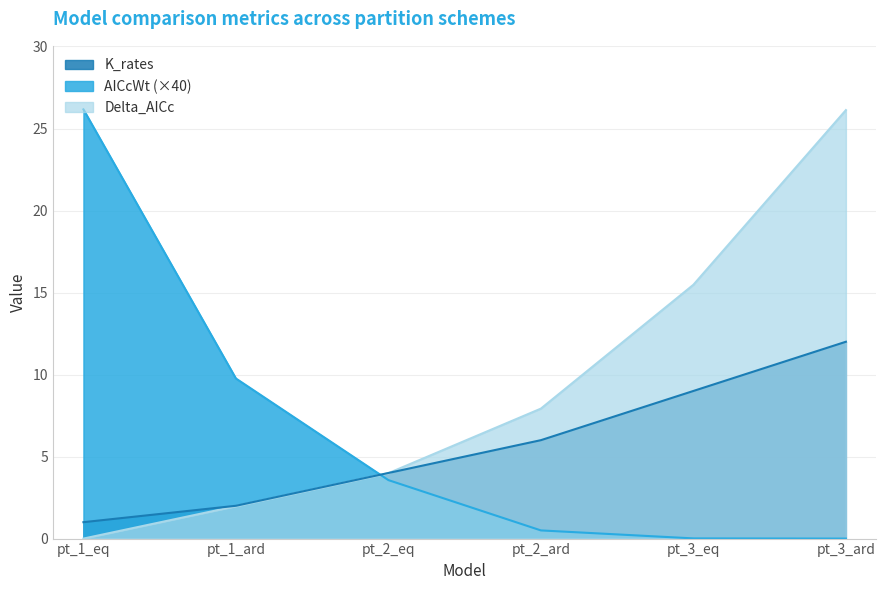

At which category is the sum across all series the highest?

pt_3_ard